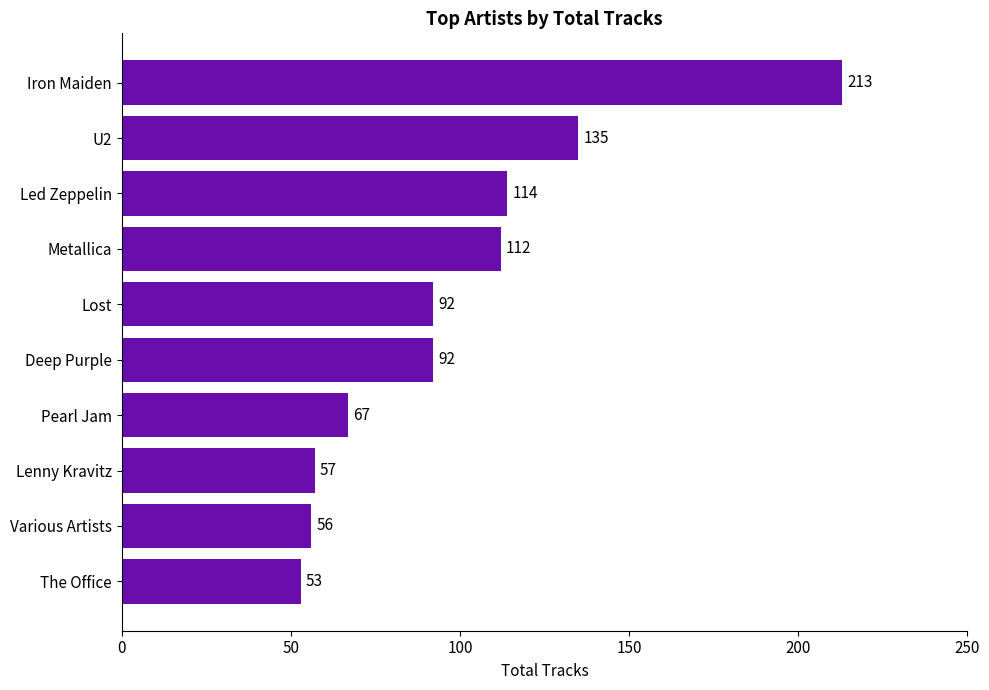

True or false: the data shows 57 at Lenny Kravitz.

True